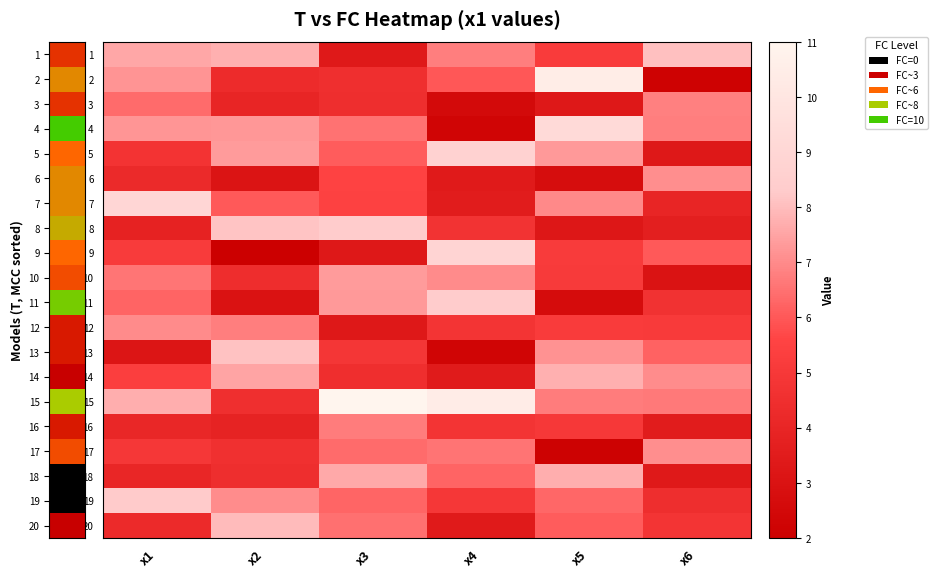

At x5, list the series in order from smallest to largest.

17, 11, 6, 8, 3, 16, 10, 9, 1, 12, 20, 19, 15, 7, 13, 5, 18, 14, 4, 2